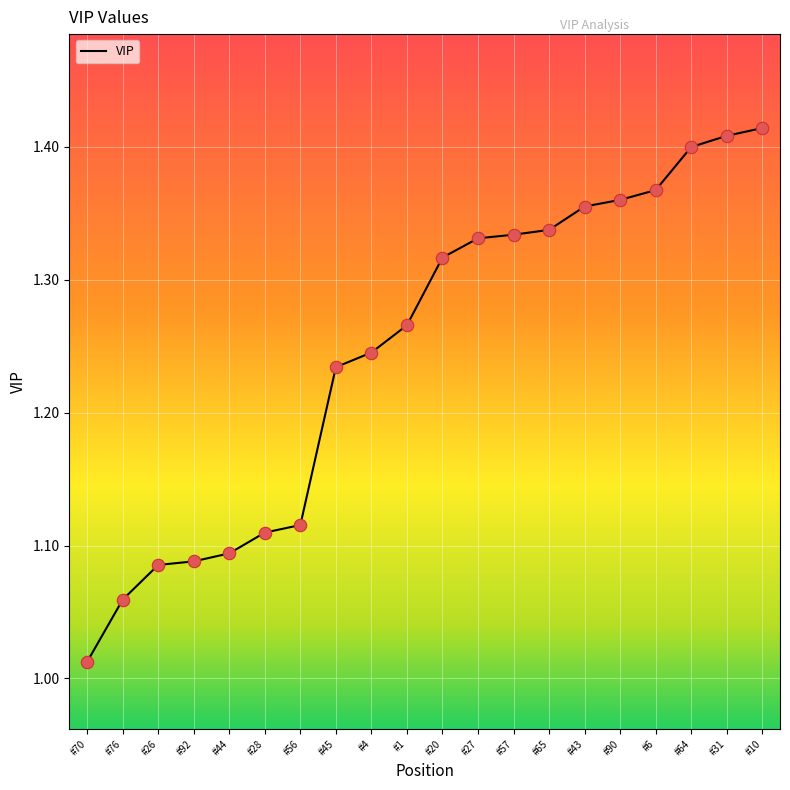

What is the change in value from #1 to #20?

+0.1